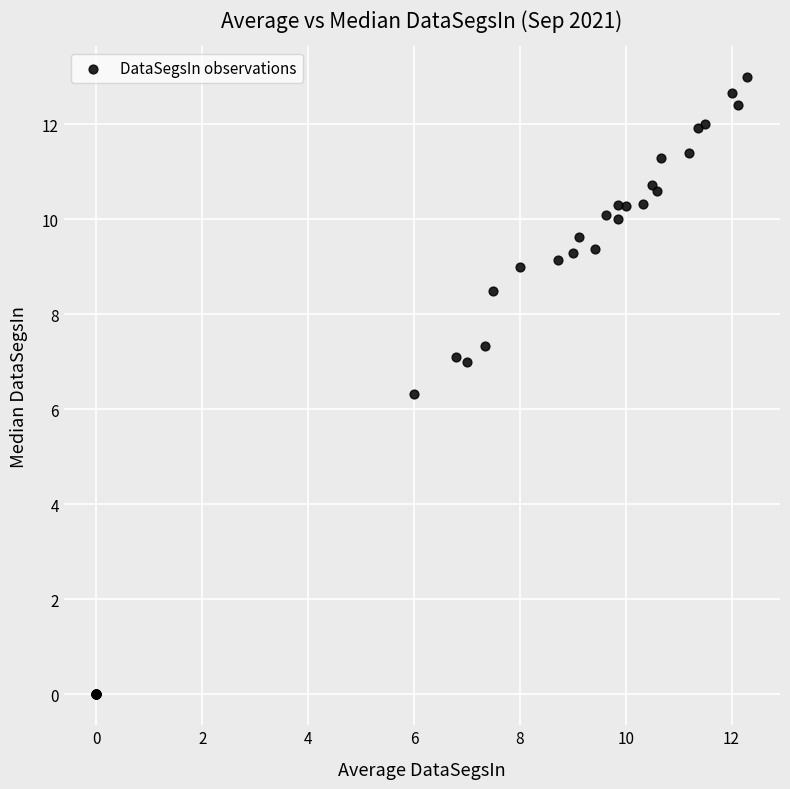

What Y value in the scatter plot is closest to 6?

6.3